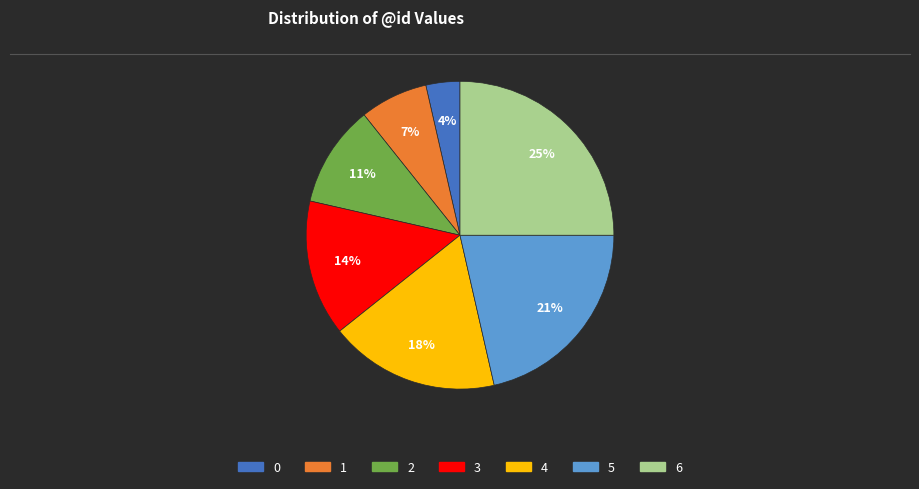

Is it true that 3 is 14% of the pie?

True